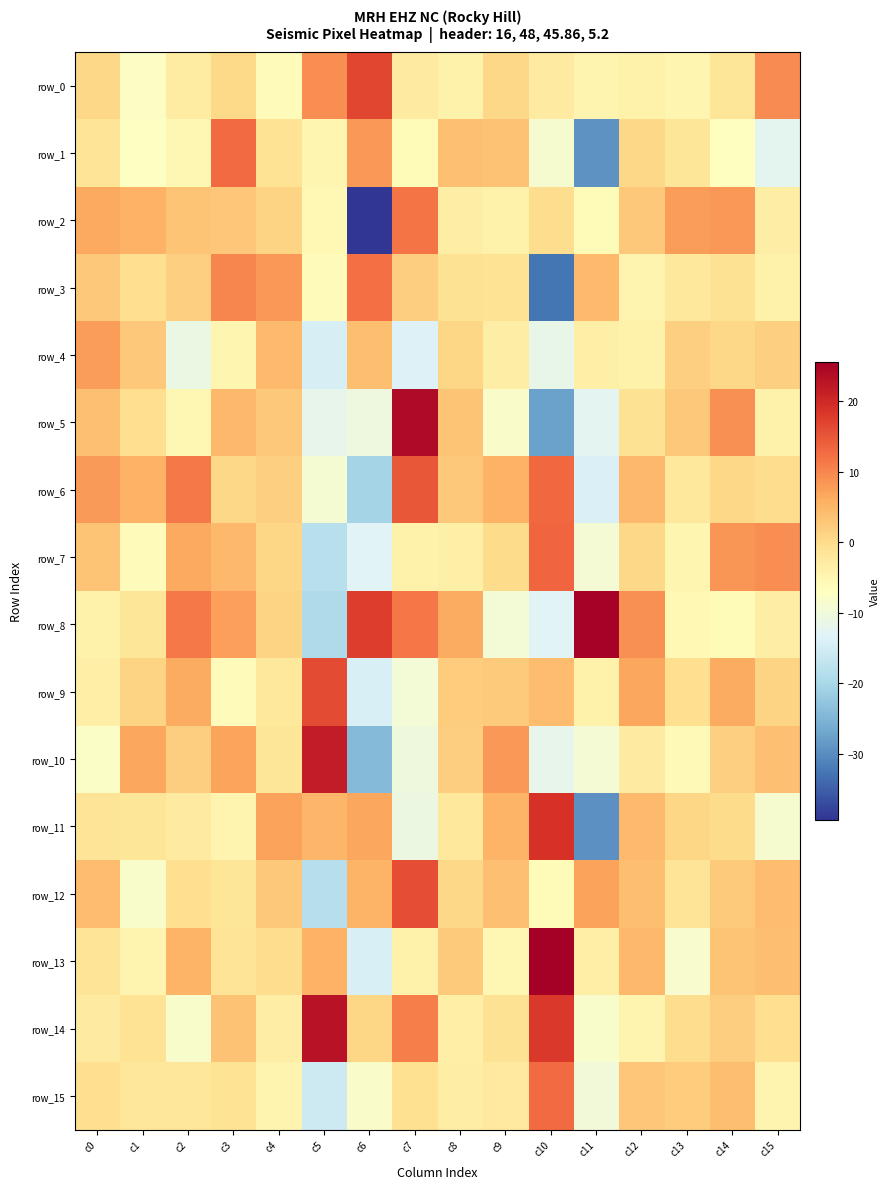

Reading right to left, transcribe all the data shown in this chart.

row_0: 9.4	-1.7	-5.0	-4.2	-4.6	-2.6	0.6	-3.9	-2.7	16.5	9.3	-6.1	0.3	-3.0	-7.6	0.6
row_1: -12.4	-7.0	-1.7	0.7	-29.4	-8.7	3.3	3.6	-5.9	8.1	-5.0	-1.1	12.7	-5.4	-7.2	-1.3
row_2: -3.2	8.3	7.7	2.7	-6.0	-0.2	-4.2	-3.2	11.7	-39.4	-5.4	1.2	2.8	3.2	5.4	6.3
row_3: -4.3	-1.0	-2.2	-4.7	4.4	-32.7	-1.1	-0.9	1.8	12.1	-6.3	8.3	10.0	1.5	-0.4	2.7
row_4: 1.6	0.5	1.7	-4.2	-3.7	-11.6	-3.3	0.8	-13.5	3.8	-14.5	4.3	-5.0	-11.2	2.7	7.7
row_5: -4.1	9.0	2.7	-1.0	-12.6	-27.6	-8.0	3.2	23.8	-10.5	-11.8	2.5	4.5	-5.1	-0.5	3.6
row_6: -0.2	0.6	-2.1	4.7	-13.9	13.0	5.5	2.6	14.9	-20.6	-9.1	1.7	0.6	11.3	5.5	7.9
row_7: 9.2	8.6	-5.0	0.6	-9.3	13.3	0.1	-3.7	-4.3	-13.2	-18.1	0.9	4.5	6.5	-6.2	3.1
row_8: -3.1	-6.0	-5.6	9.0	25.3	-13.1	-9.6	6.3	11.4	17.5	-19.6	1.1	7.3	11.2	-1.7	-4.0
row_9: 1.1	6.1	-0.4	6.7	-4.0	4.1	2.3	2.2	-9.6	-14.1	16.1	-2.1	-6.3	6.2	1.2	-3.4
row_10: 3.5	1.7	-5.9	-2.7	-9.3	-11.9	8.2	1.8	-10.3	-24.4	21.6	-1.7	6.8	1.9	6.8	-7.8
row_11: -8.9	0.0	0.7	4.4	-29.7	18.9	5.2	-2.1	-10.7	6.6	5.0	7.1	-4.7	-2.7	-1.6	-1.4
row_12: 4.1	2.5	-1.3	3.8	7.3	-6.0	3.7	0.7	15.9	5.0	-18.3	2.6	-1.7	-0.4	-8.4	4.2
row_13: 3.9	3.1	-8.4	4.5	-3.4	25.6	-5.2	2.3	-3.9	-14.1	5.4	-0.1	-1.5	5.1	-4.7	-1.5
row_14: -0.6	1.9	-0.2	-4.7	-8.2	18.0	-0.8	-3.4	10.7	0.9	23.0	-3.3	3.4	-8.4	-1.1	-2.7
row_15: -4.8	3.9	2.2	3.0	-9.9	12.7	-2.5	-3.2	-0.7	-8.1	-15.7	-4.8	-1.1	-1.8	-1.9	-0.3